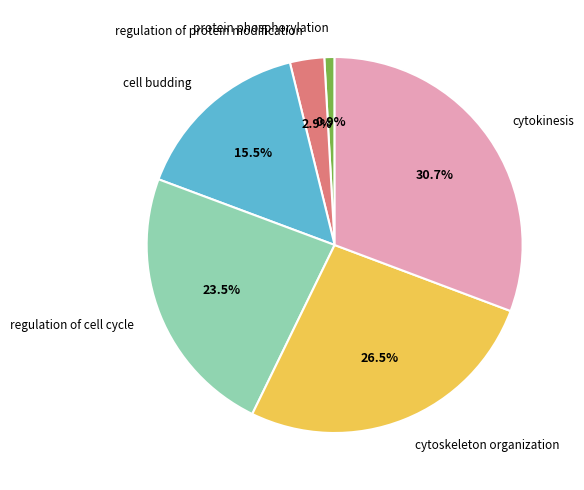

To the nearest percent, what is the average slice percentage?

17%